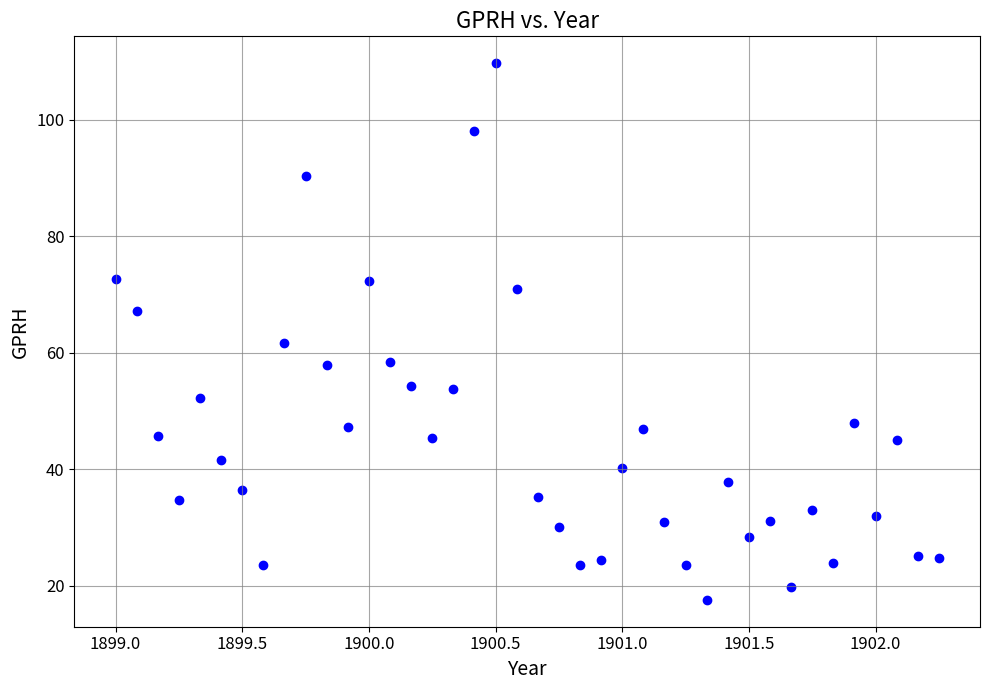

What Y value in the scatter plot is closest to 63?

61.7